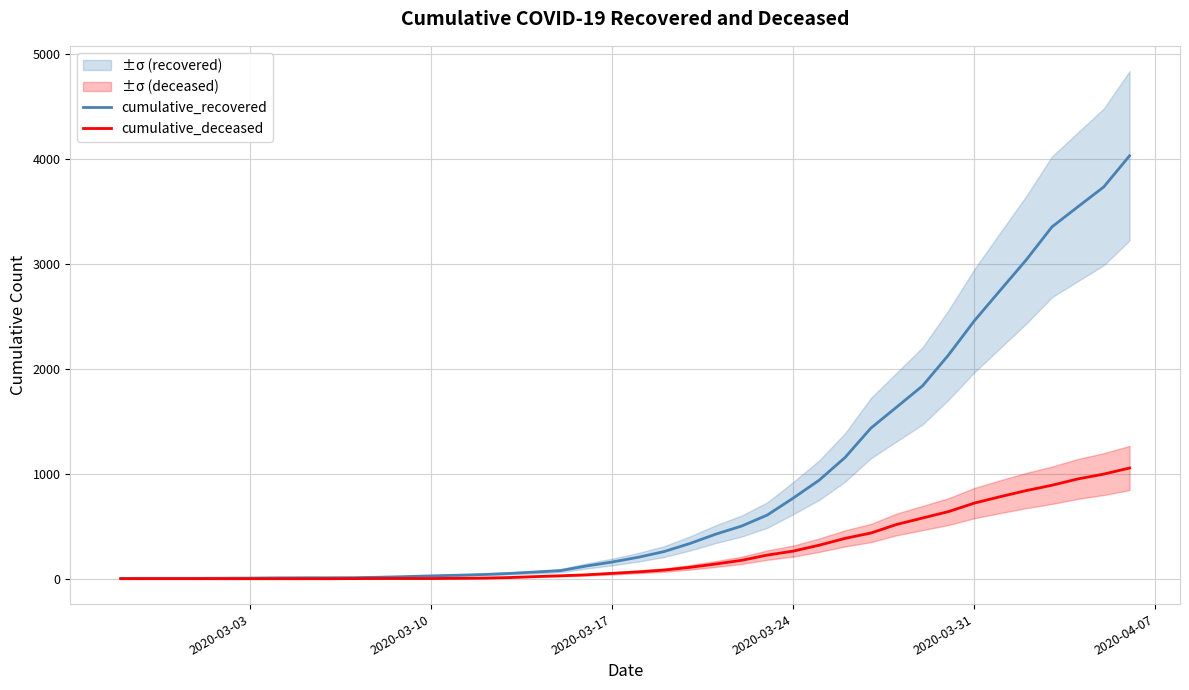

How many distinct data groups are displayed?

2